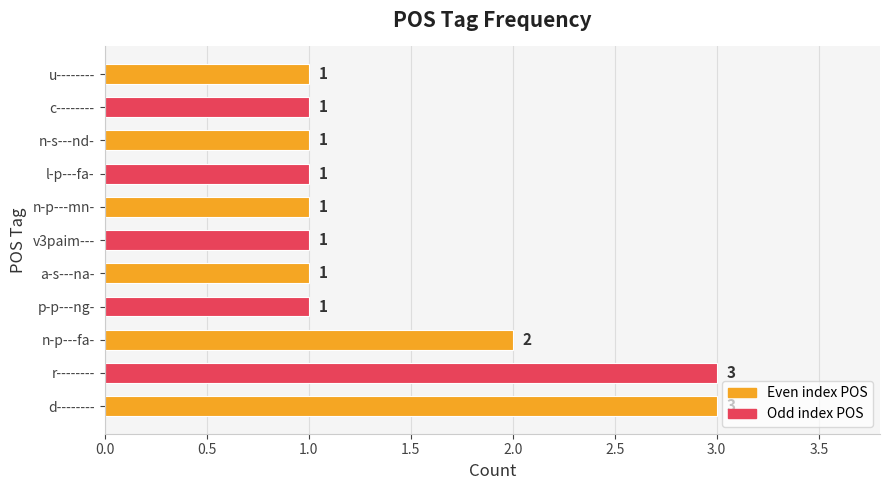

True or false: the data shows 3 at n-p---fa-.

False